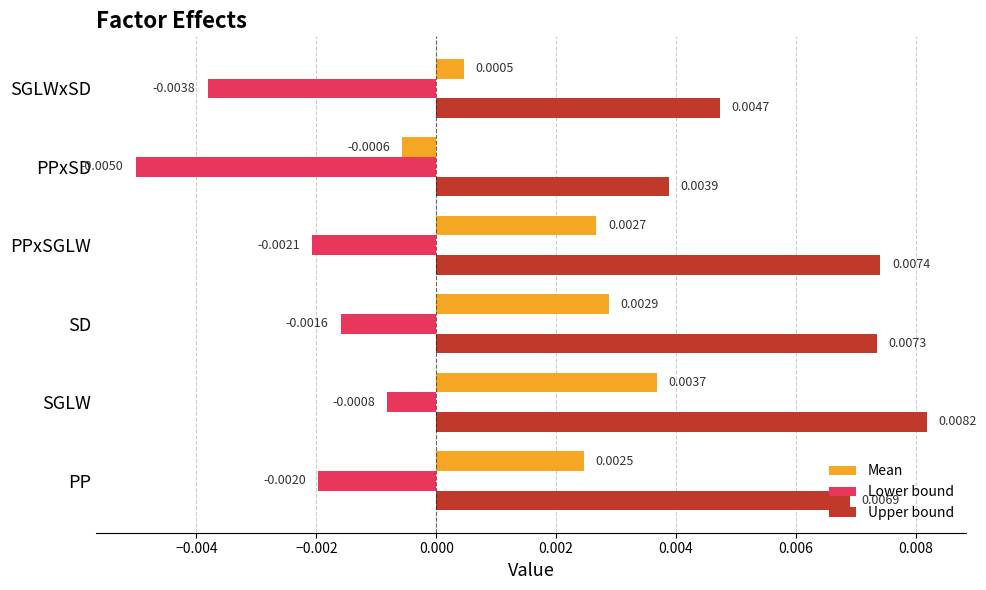

At which category is the sum across all series the highest?

SGLW